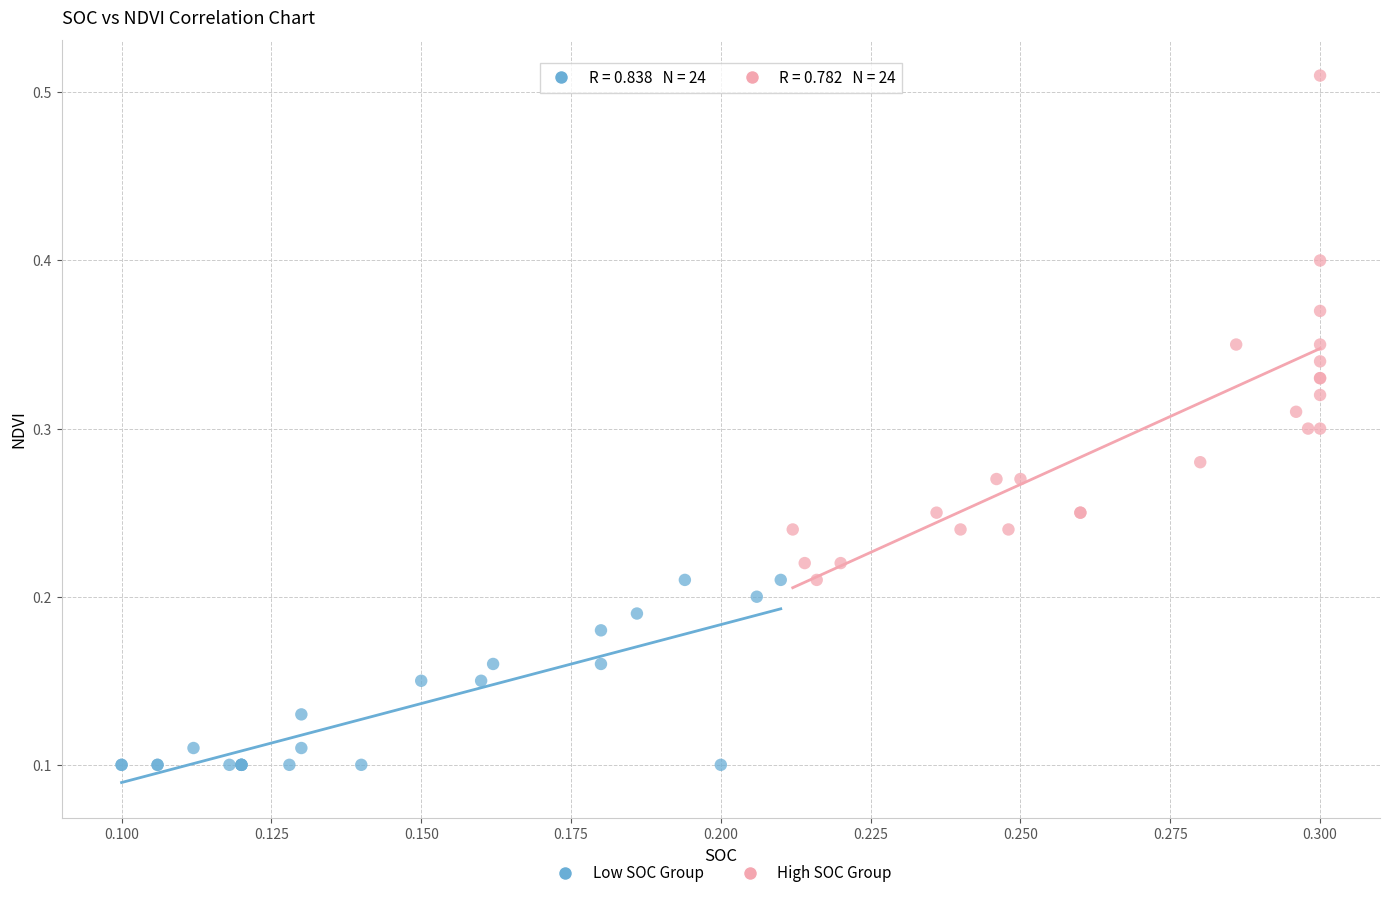

What are all the series names shown in the legend?

Low SOC Group, High SOC Group